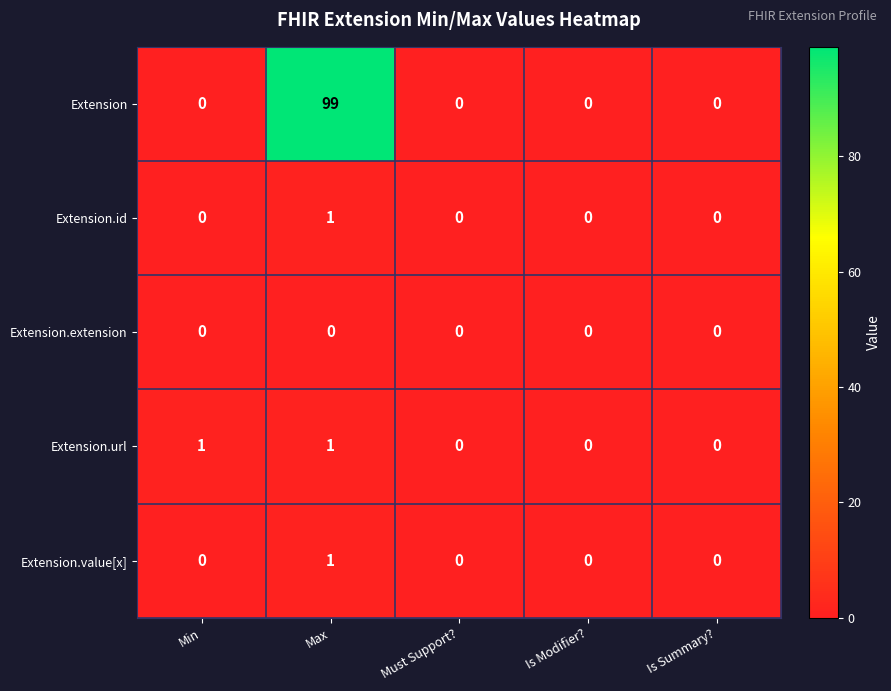

What is the average value of the Extension series?

20